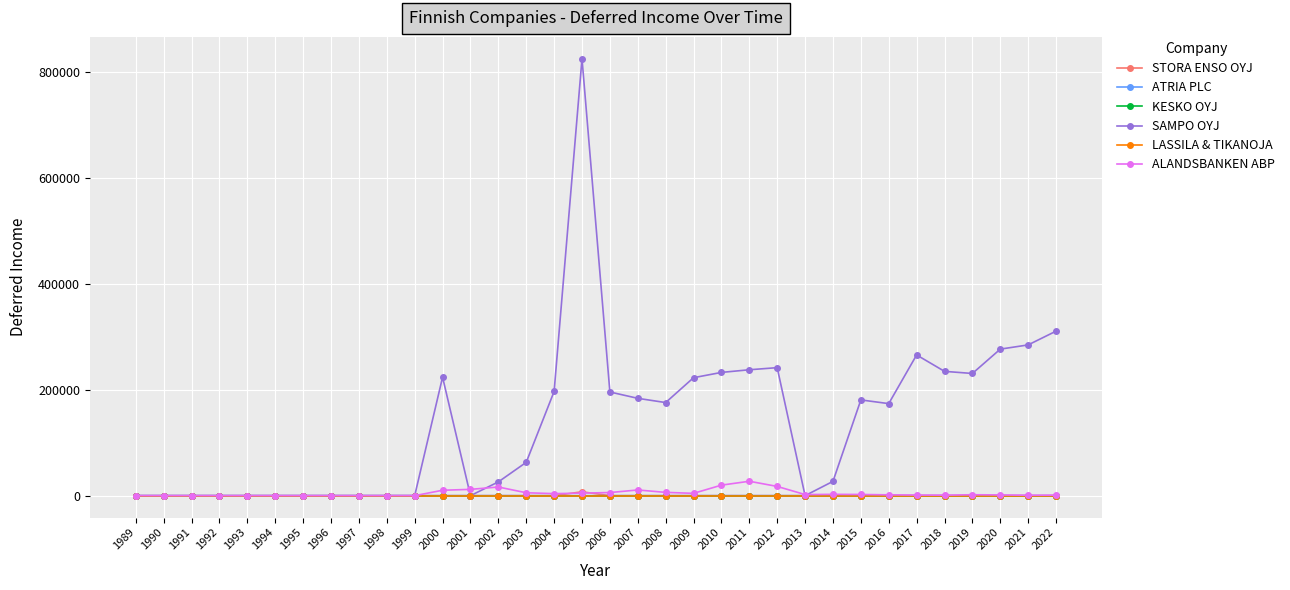

Rank the series at 2022 from highest to lowest value.

SAMPO OYJ, ALANDSBANKEN ABP, STORA ENSO OYJ, ATRIA PLC, KESKO OYJ, LASSILA & TIKANOJA